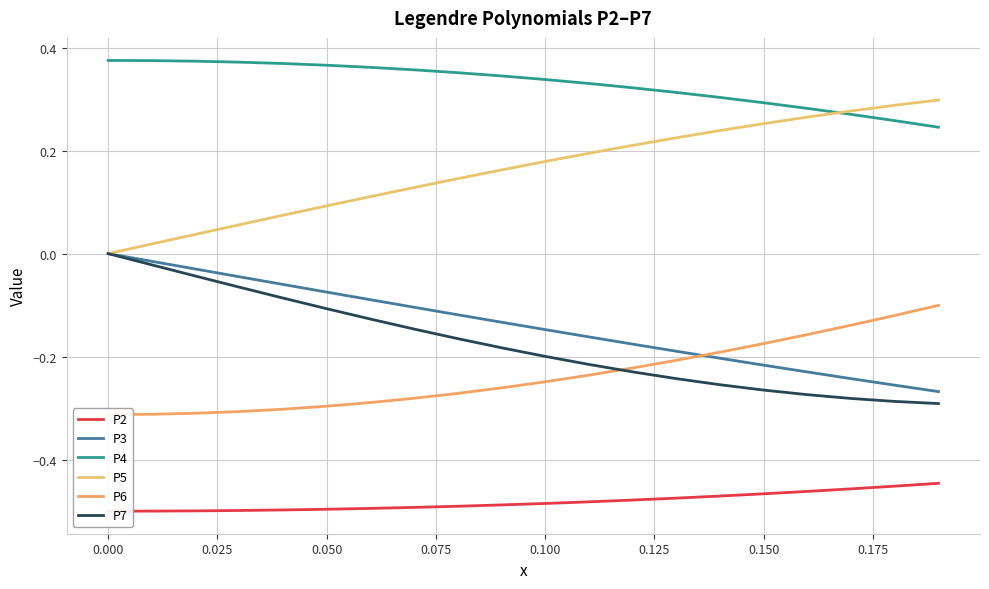

At which label is P5 closest to 0?

0.000